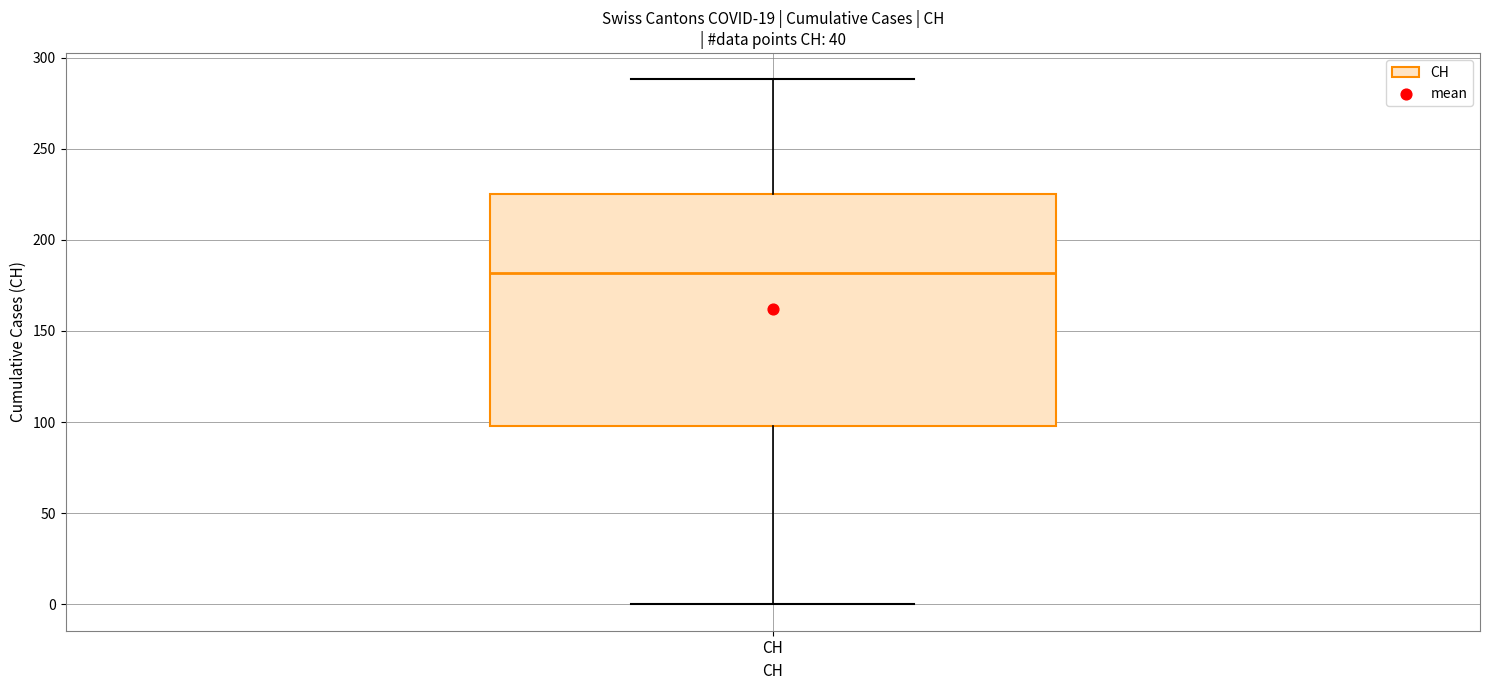

Transcribe this box plot: give where the median line is, the range the box spans, and where the two whiskers end, as read against the y-axis. The values are not printed on the chart, so give them approximately, as read against the axis.

median 180, box 100 to 225, whiskers 0 to 290